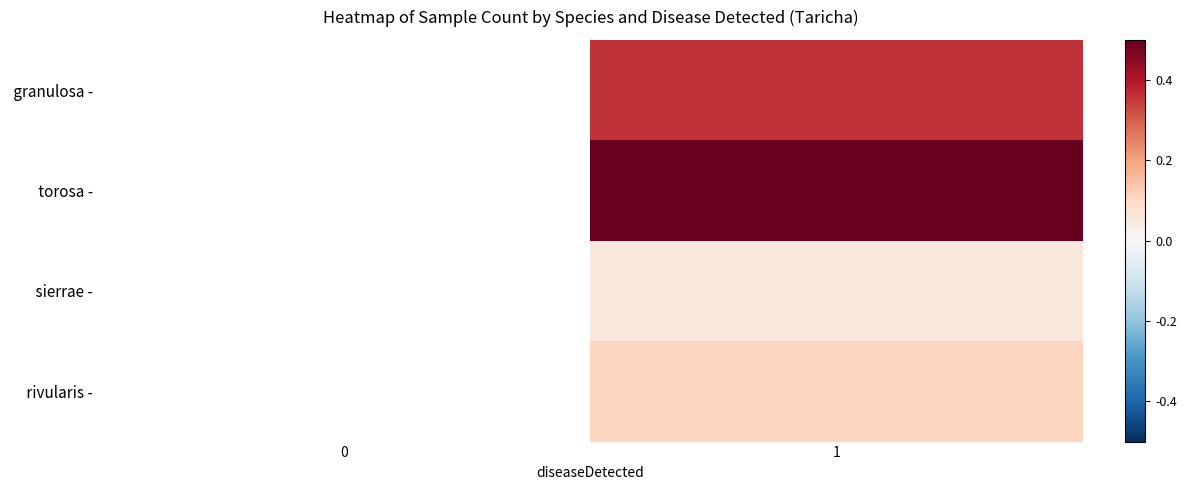

What is the total value across all series at 1?

1.0